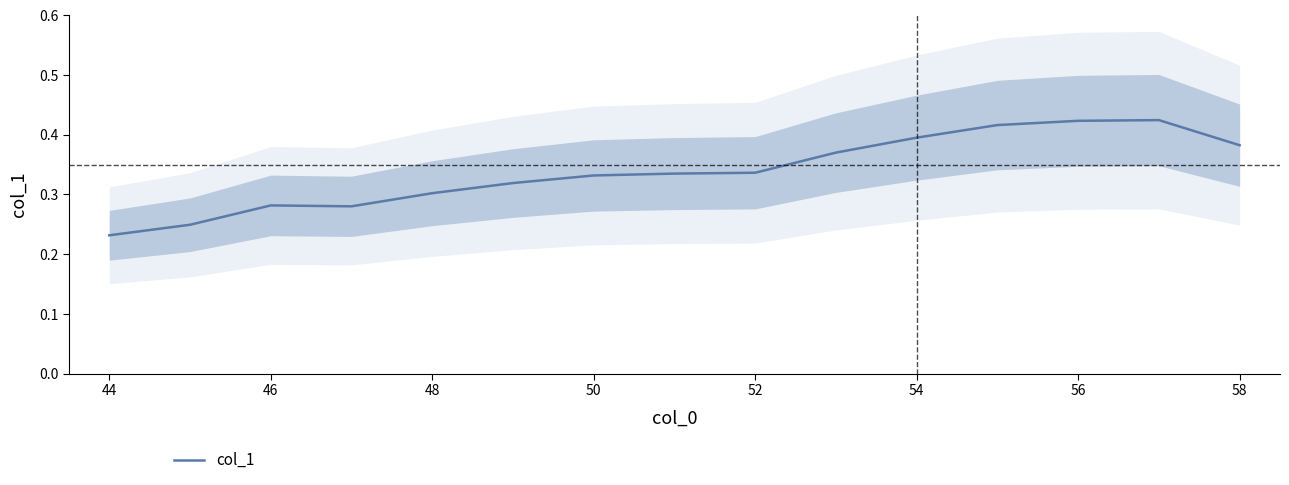

How many interior local peaks (higher than both neighbors) does the data have?

2